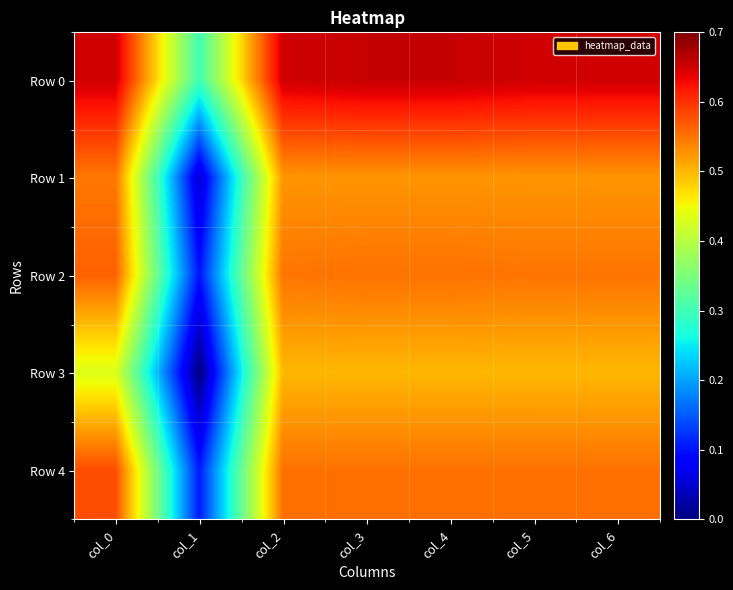

Between col_4 and col_5, which is larger?

col_4